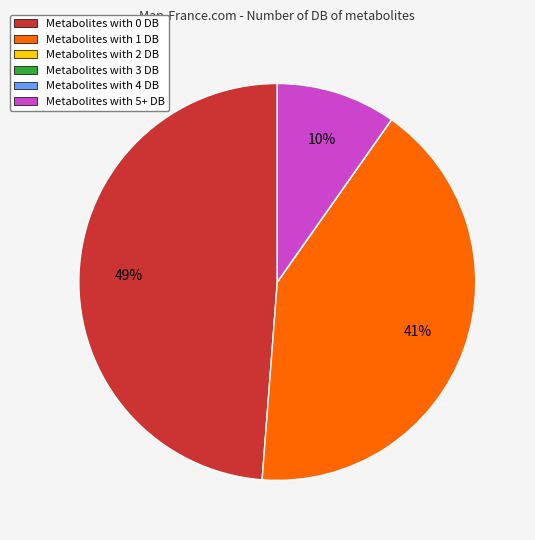

To the nearest percent, what is the difference between the largest and smallest slice percentages?

49%